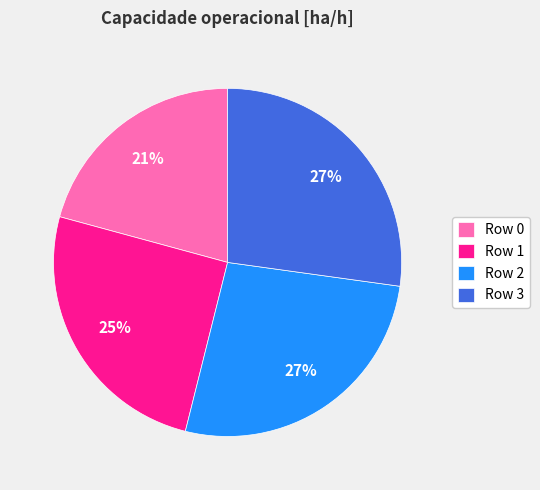

The Row 3 slice represents 39% of the pie. True or false?

False